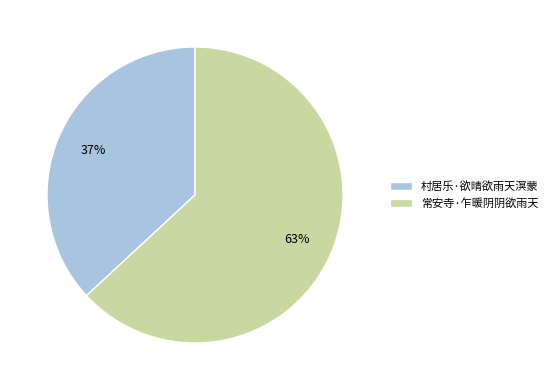

The 常安寺·乍暖阴阴欲雨天 slice represents 54% of the pie. True or false?

False